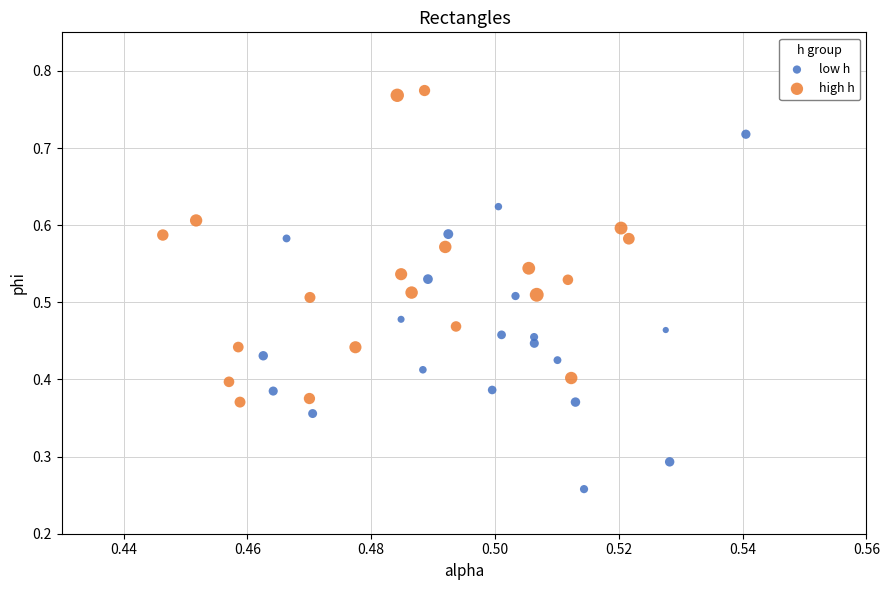

Which series contains the highest Y value?

high h